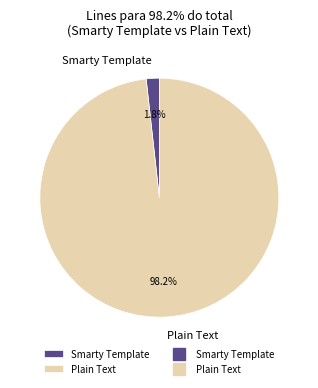

What percentage is the Plain Text slice, to the nearest percent?

98%